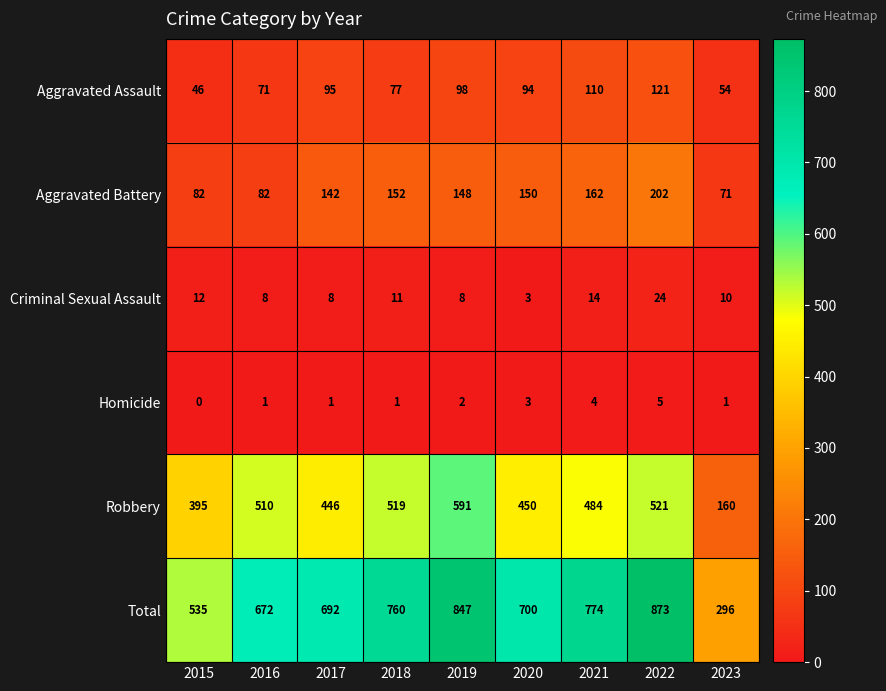

What is the spread (max minus min) of values at 2016?

671